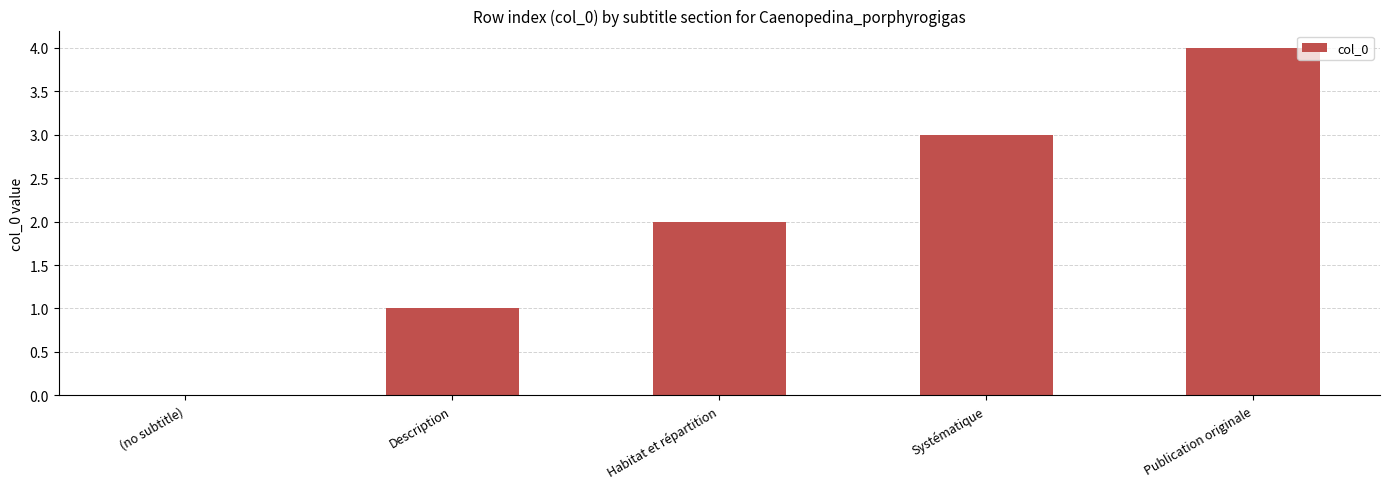

What value does the data have at Systématique?

3